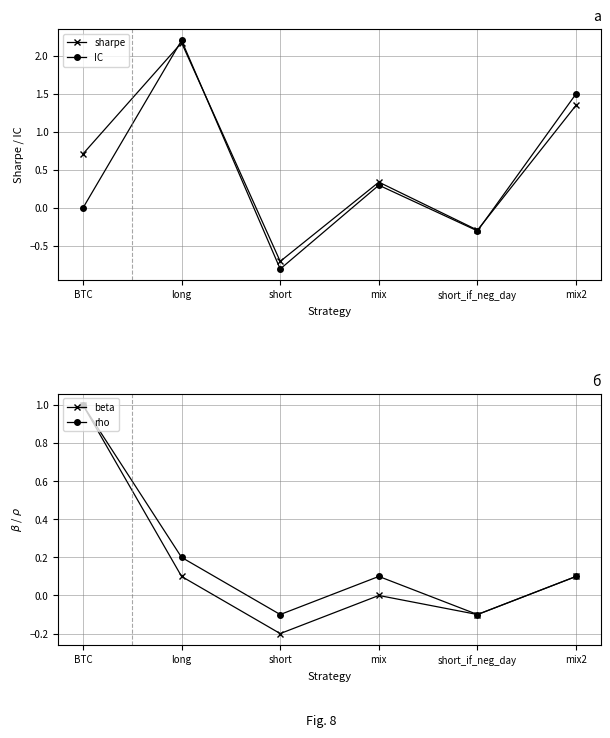

The rho series shows 0.3 at long. True or false?

False